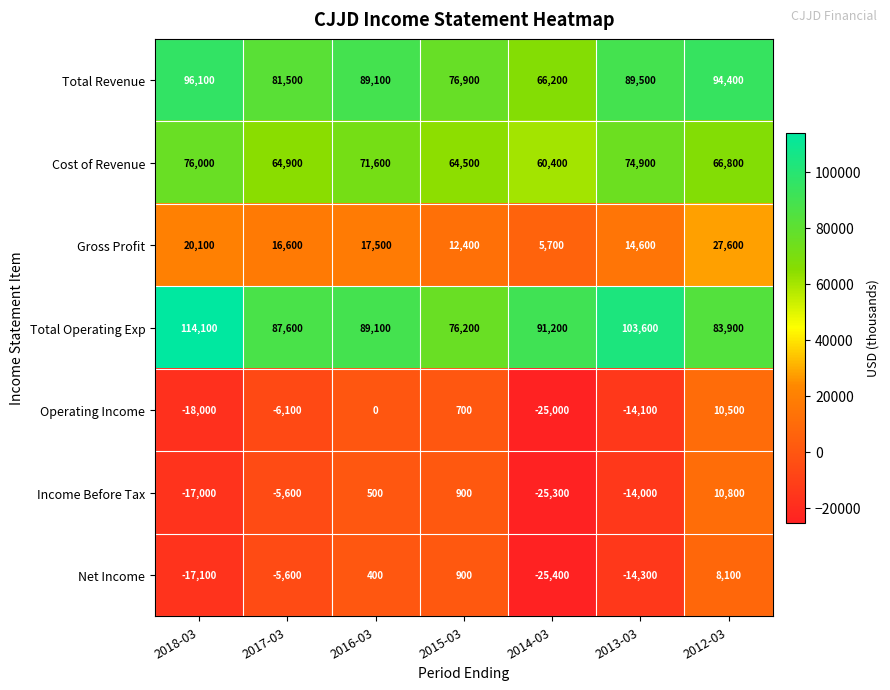

The value of Operating Income at 2017-03 is -1523. True or false?

False